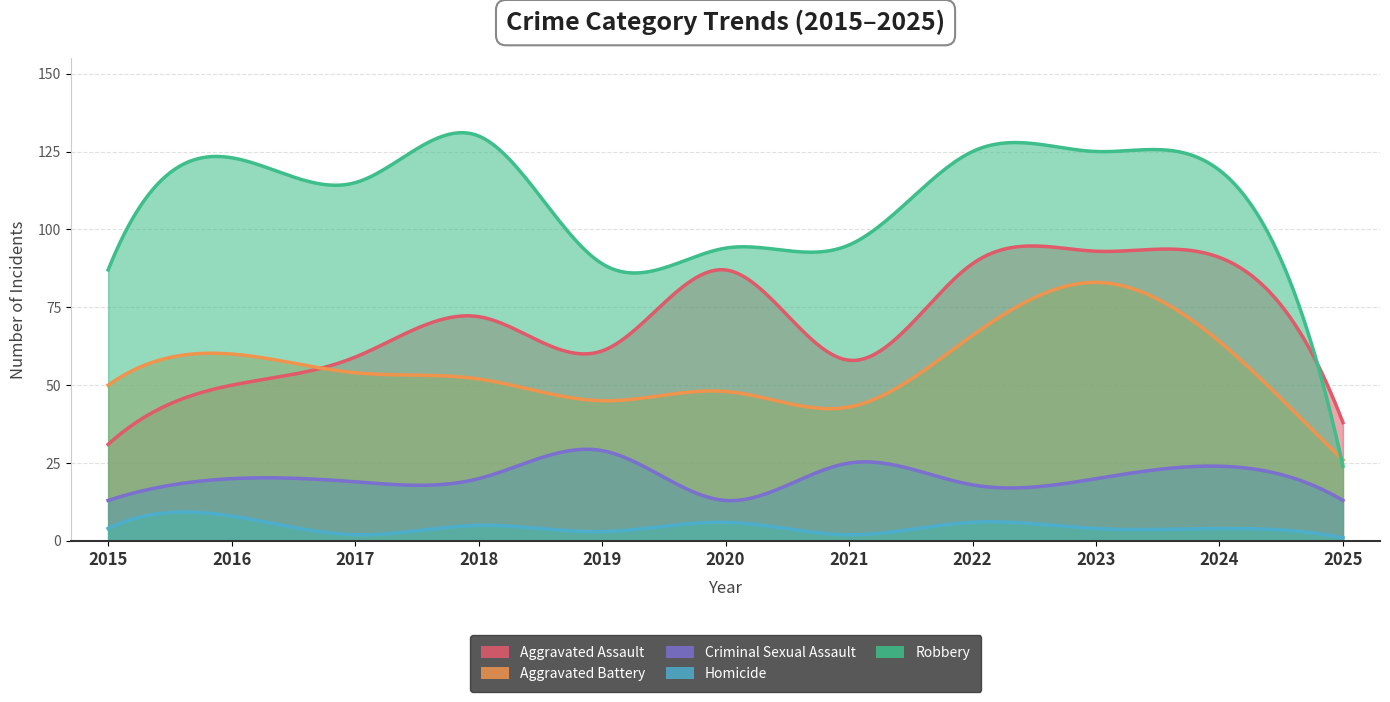

What is the total value across all series at 2016?

261